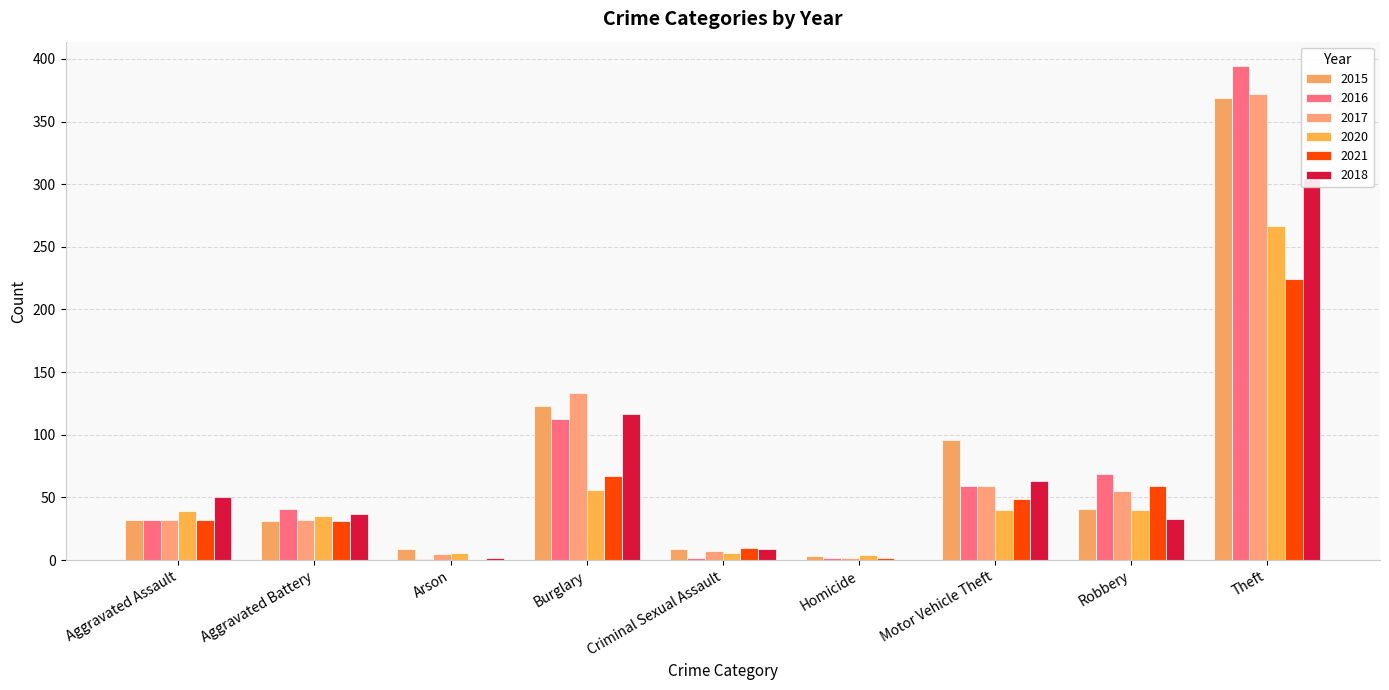

What is the label of the 4th bar from the right?

Homicide